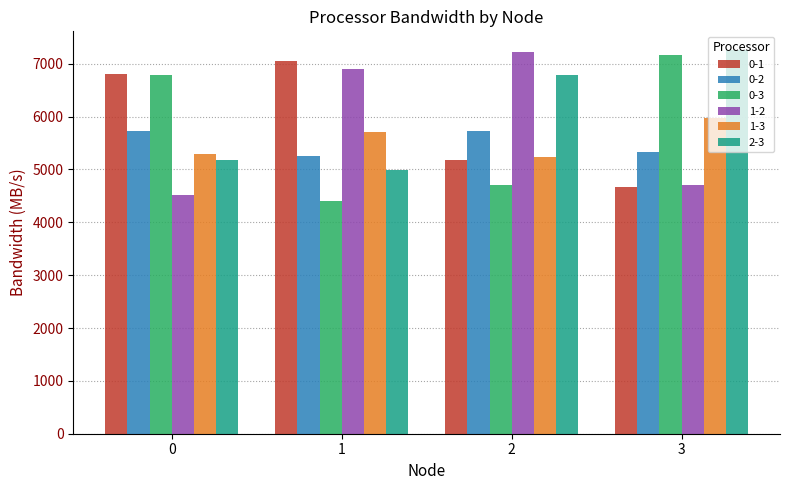

Rank the categories by 1-2 value from highest to lowest.

2, 1, 3, 0